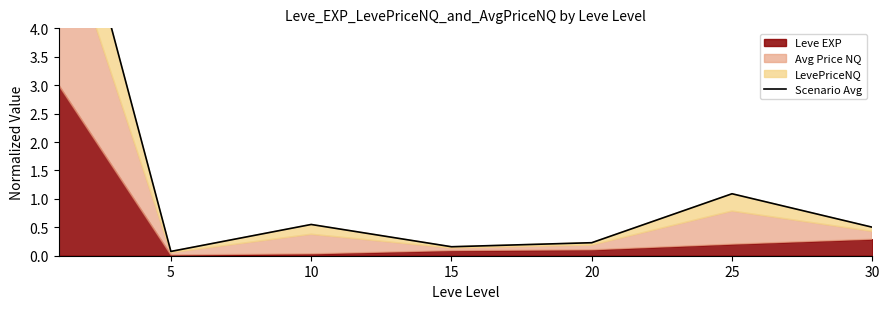

Which has a higher value, 10 or 30?

10